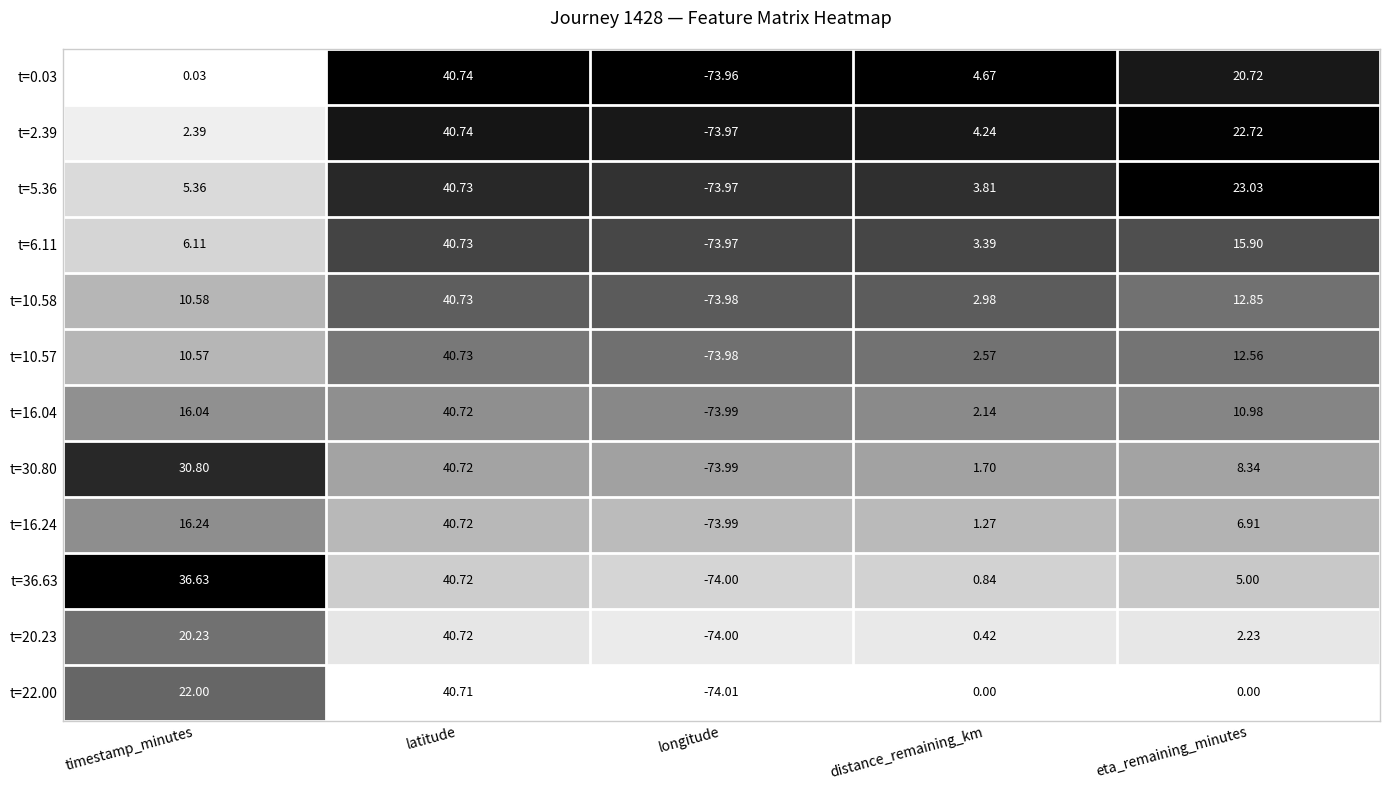

Where is t=0.03 nearest to the value -16?

timestamp_minutes